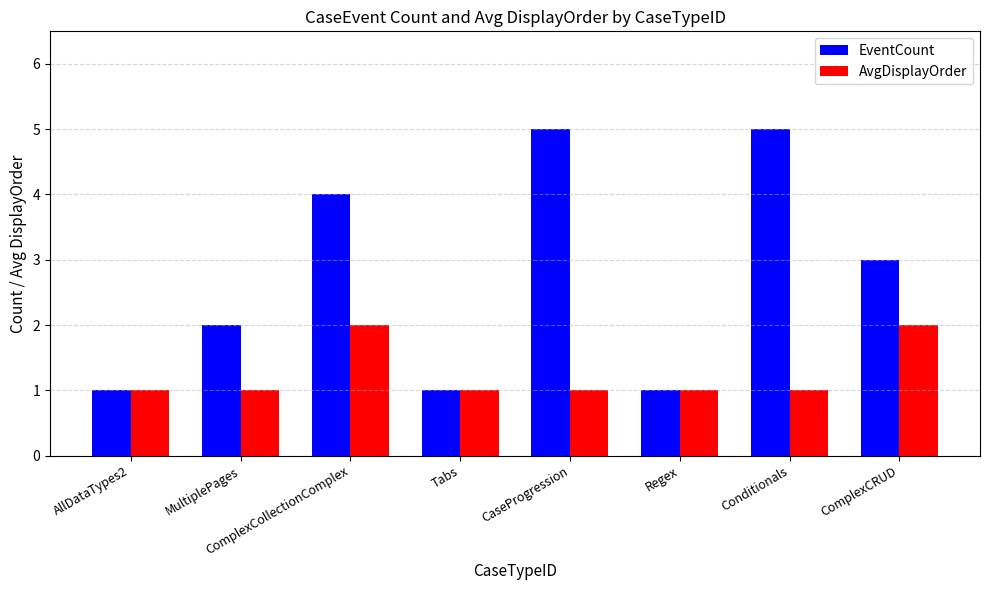

What is the total value across all series at Conditionals?

6